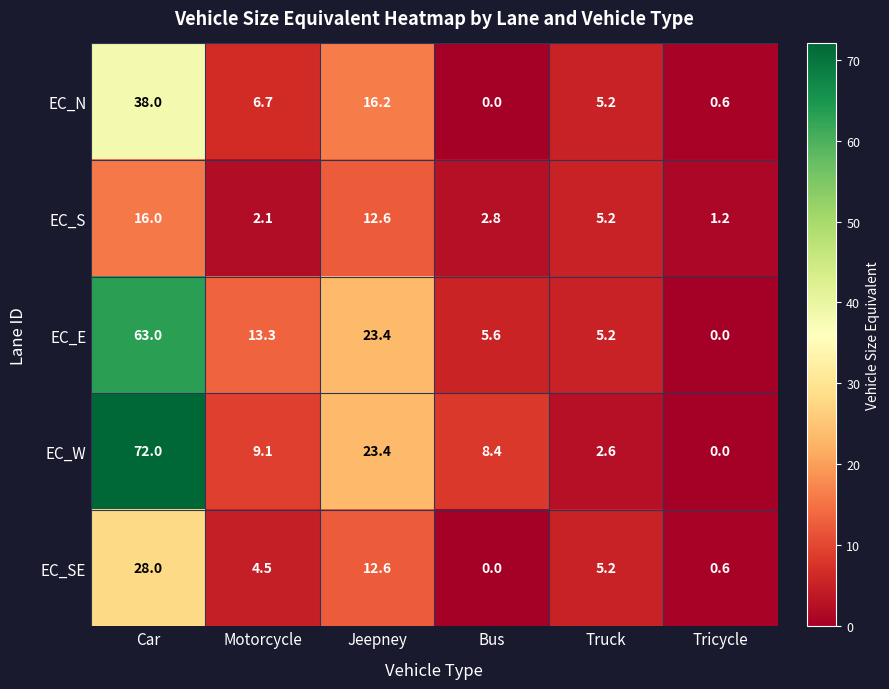

What is the approximate value of EC_E at Car?

63.0